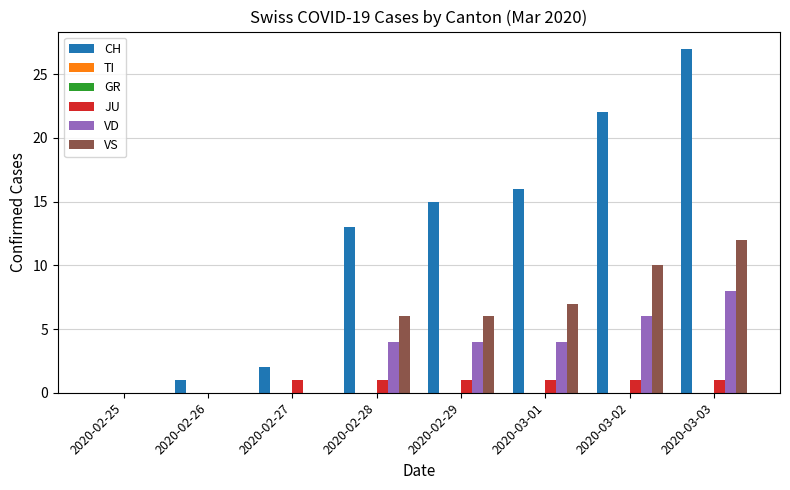

Which series has the widest spread of values?

CH